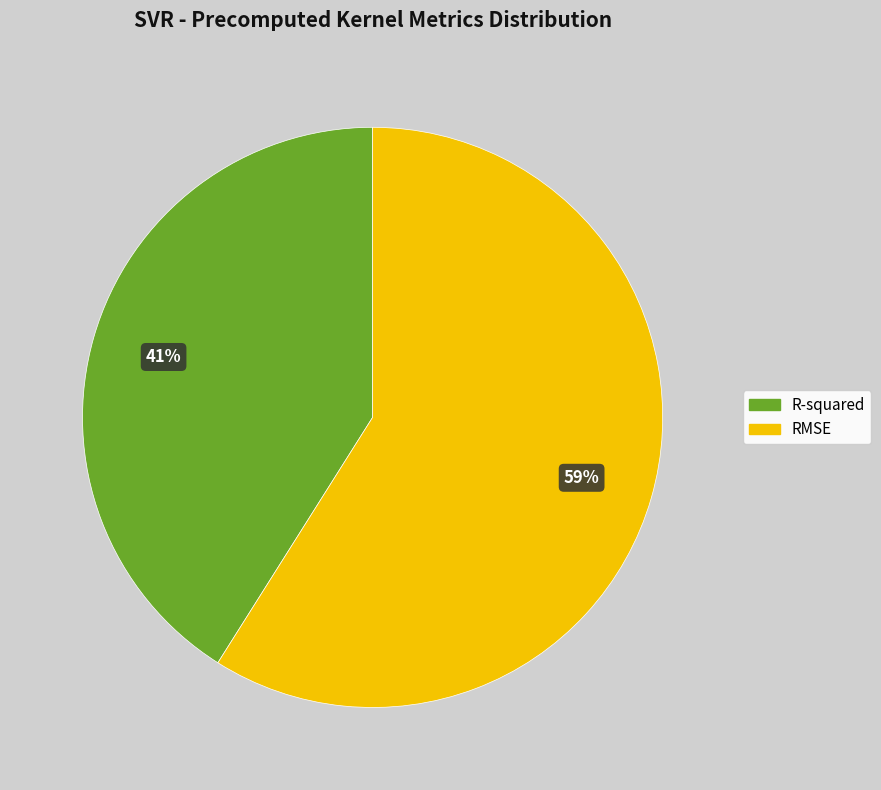

Count the number of slices in the pie.

2